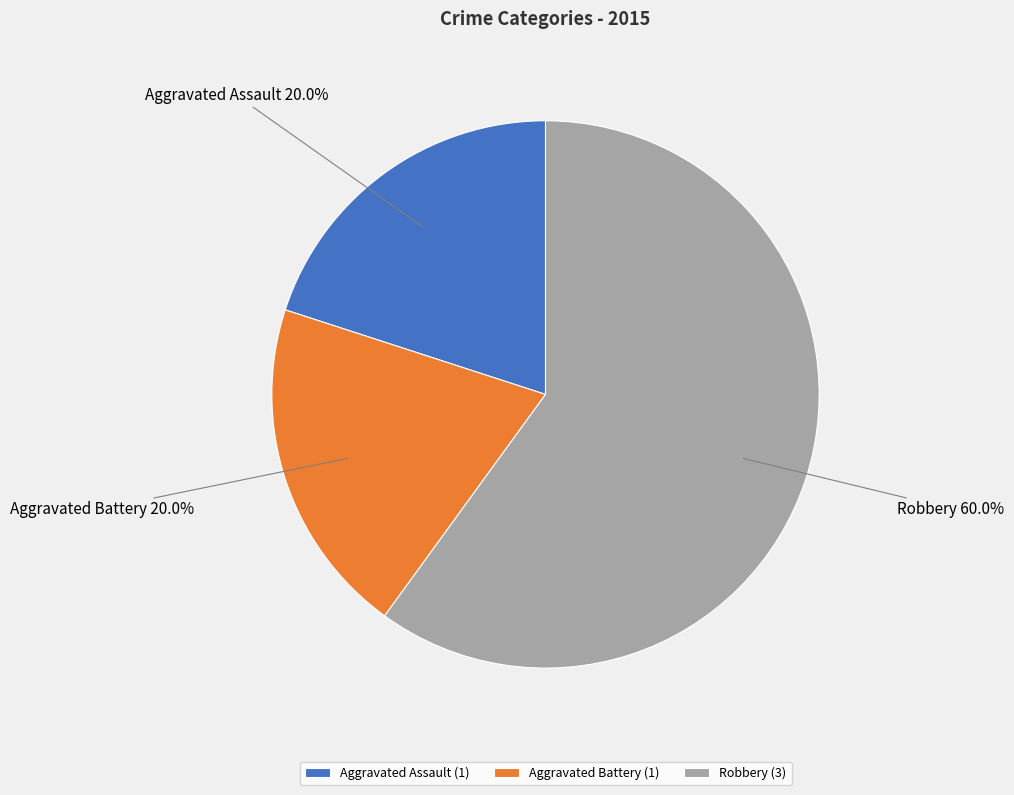

Is it true that Robbery is 60% of the pie?

True